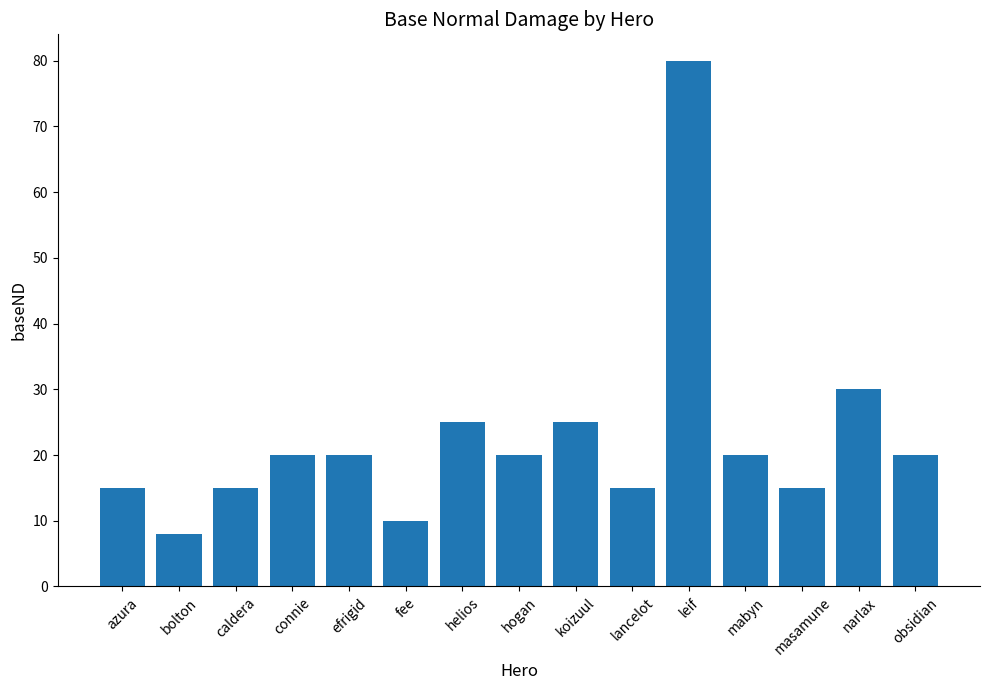

At which category does the chart reach its minimum across all series?

bolton